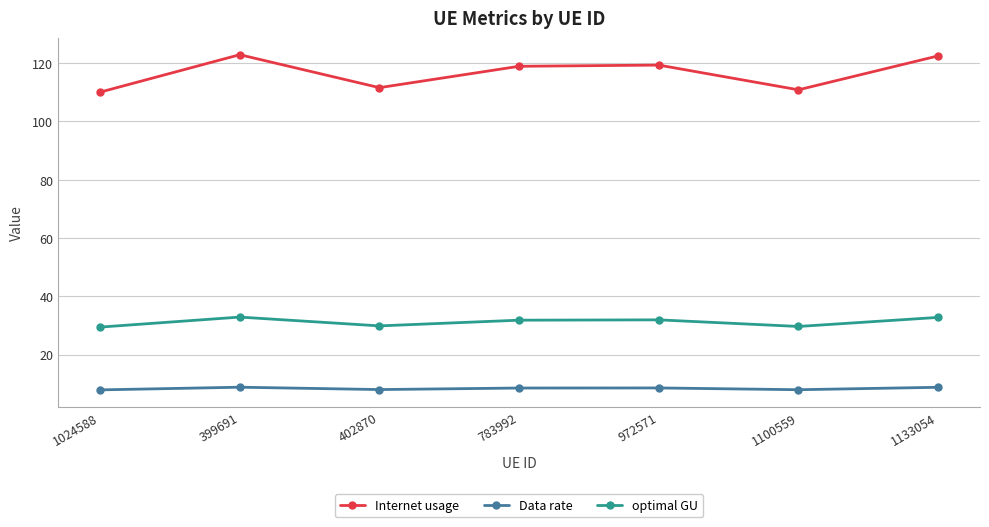

True or false: Data rate and optimal GU intersect in this chart.

False